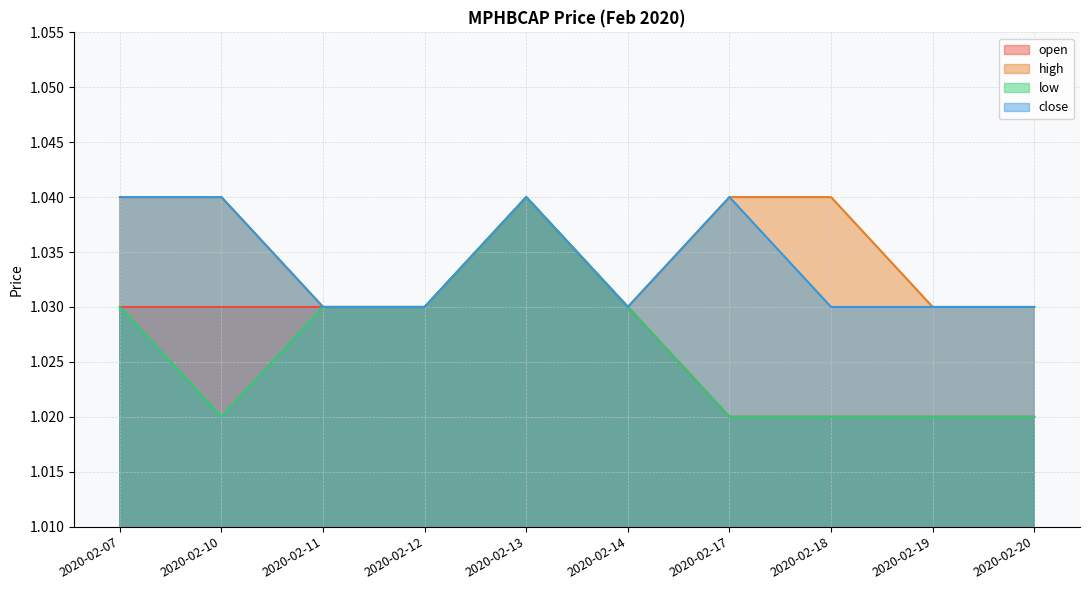

What is the value of the high point at the 5th from the left?

1.0